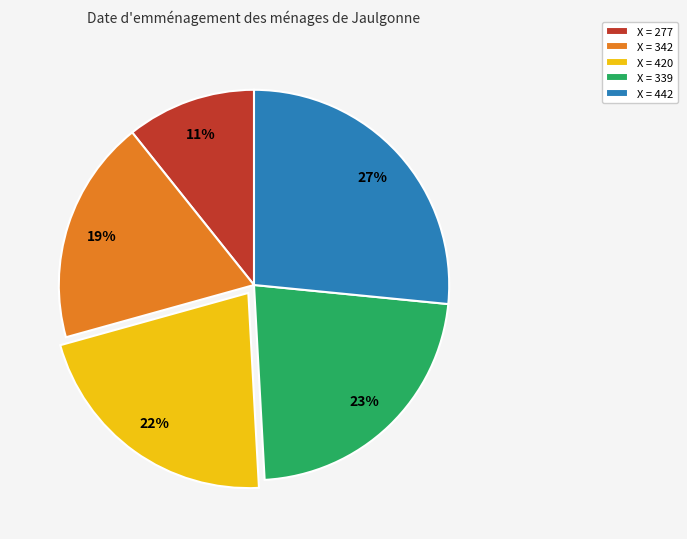

The X = 277 slice represents 11% of the pie. True or false?

True